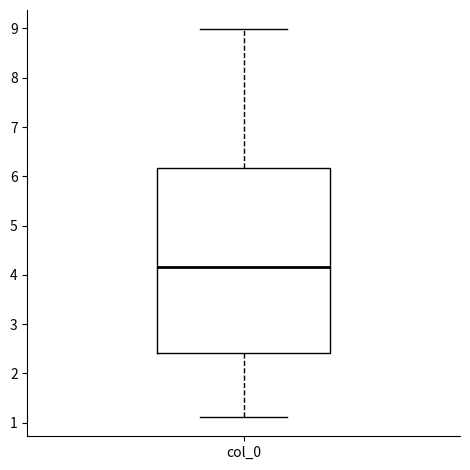

Where is the upper edge of the box for col_0 on the y-axis? The values are not printed on the chart, so give them approximately, as read against the axis.

6.2